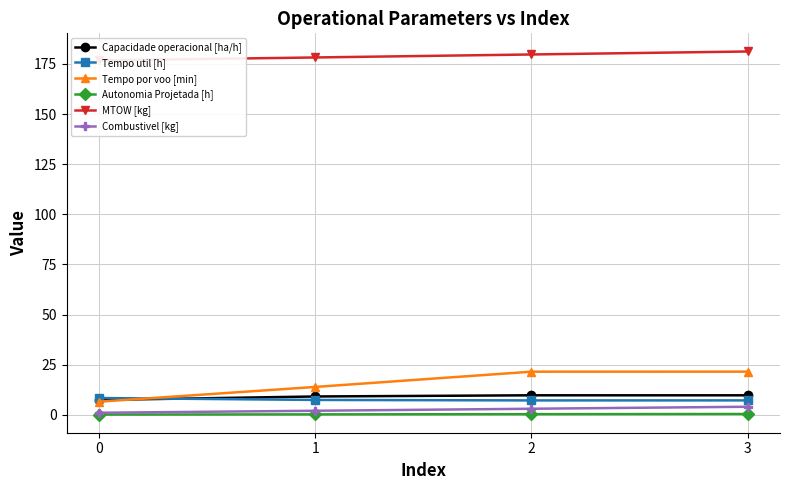

What is the difference between the second highest and second lowest values in the Combustivel [kg] series?

1.0